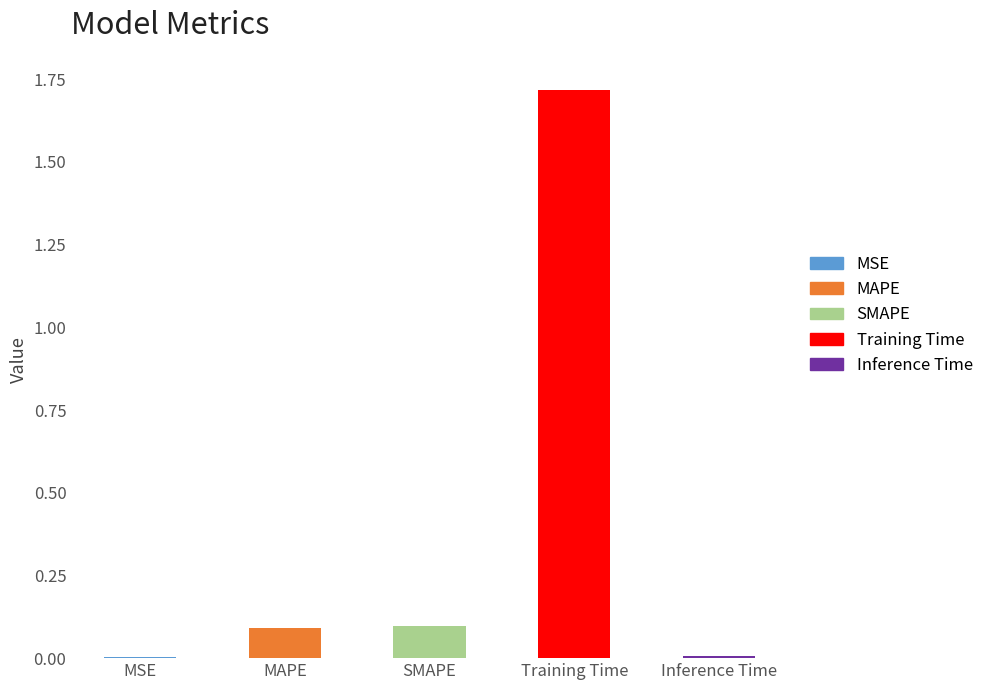

What is the sum of the values at MSE and Training Time?

1.7